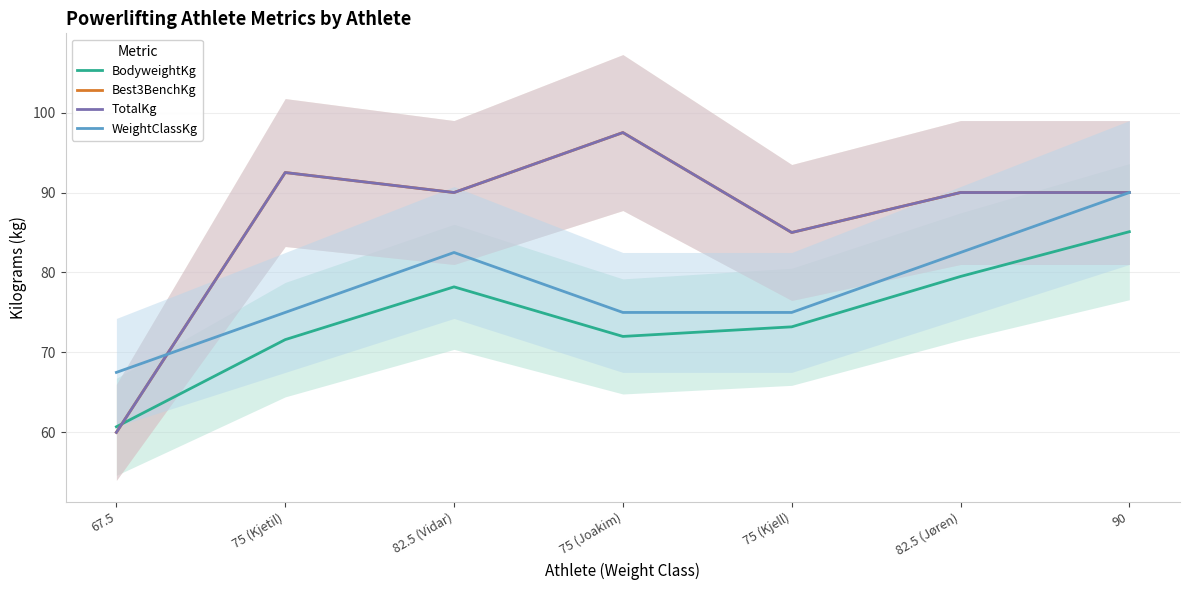

Reading right to left, what are all the values shown in this chart?

BodyweightKg: 90=85.1	82.5 (Jøren)=79.5	75 (Kjell)=73.2	75 (Joakim)=72.0	82.5 (Vidar)=78.2	75 (Kjetil)=71.6	67.5=60.7
Best3BenchKg: 90=90.0	82.5 (Jøren)=90.0	75 (Kjell)=85.0	75 (Joakim)=97.5	82.5 (Vidar)=90.0	75 (Kjetil)=92.5	67.5=60.0
TotalKg: 90=90.0	82.5 (Jøren)=90.0	75 (Kjell)=85.0	75 (Joakim)=97.5	82.5 (Vidar)=90.0	75 (Kjetil)=92.5	67.5=60.0
WeightClassKg: 90=90.0	82.5 (Jøren)=82.5	75 (Kjell)=75.0	75 (Joakim)=75.0	82.5 (Vidar)=82.5	75 (Kjetil)=75.0	67.5=67.5